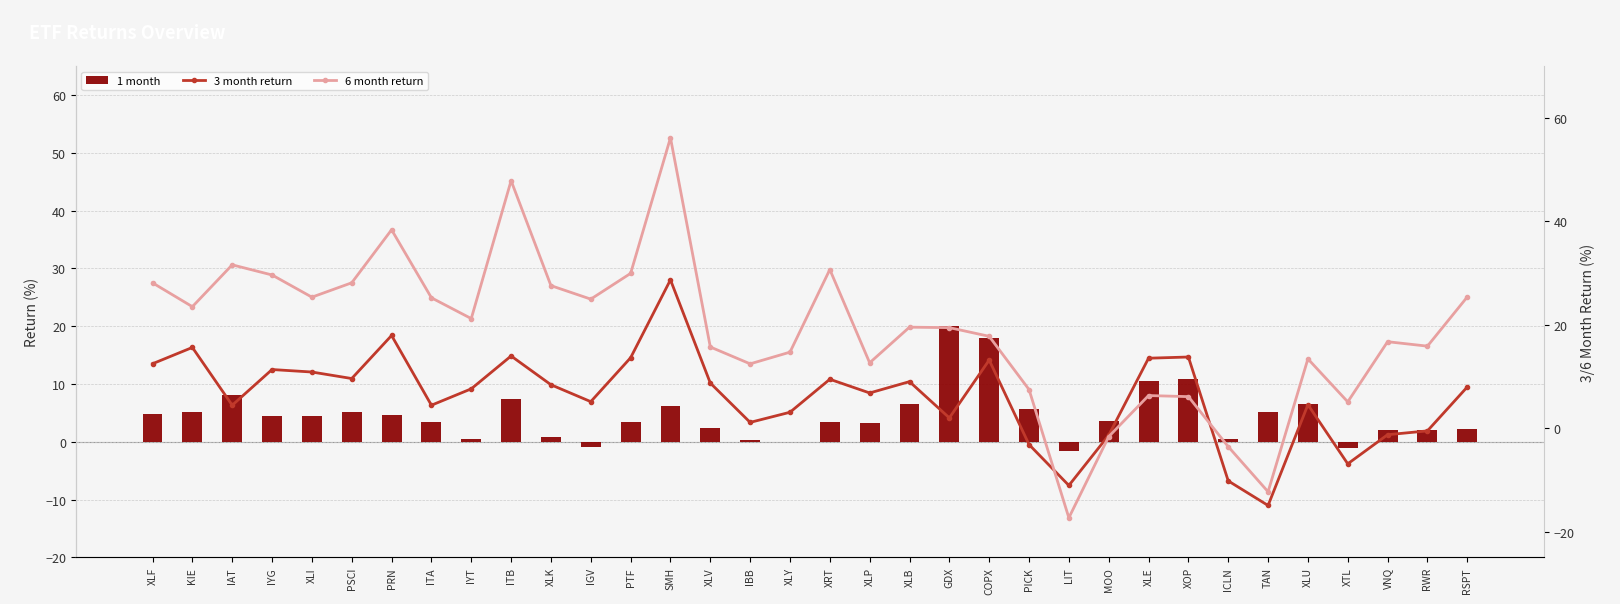

What is the minimum value shown in the chart?

-17.3